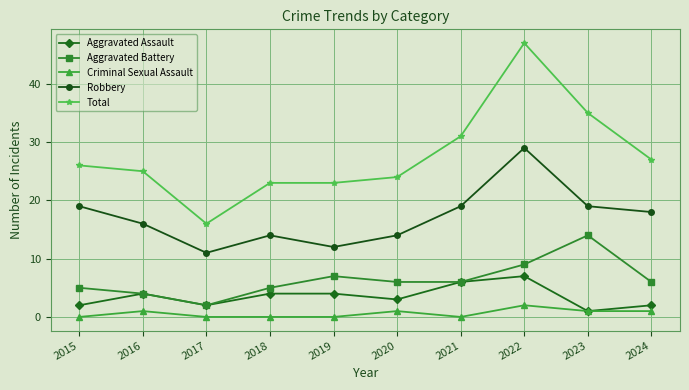

Is the value of Criminal Sexual Assault at 2022 greater than the value of Total at 2019?

No